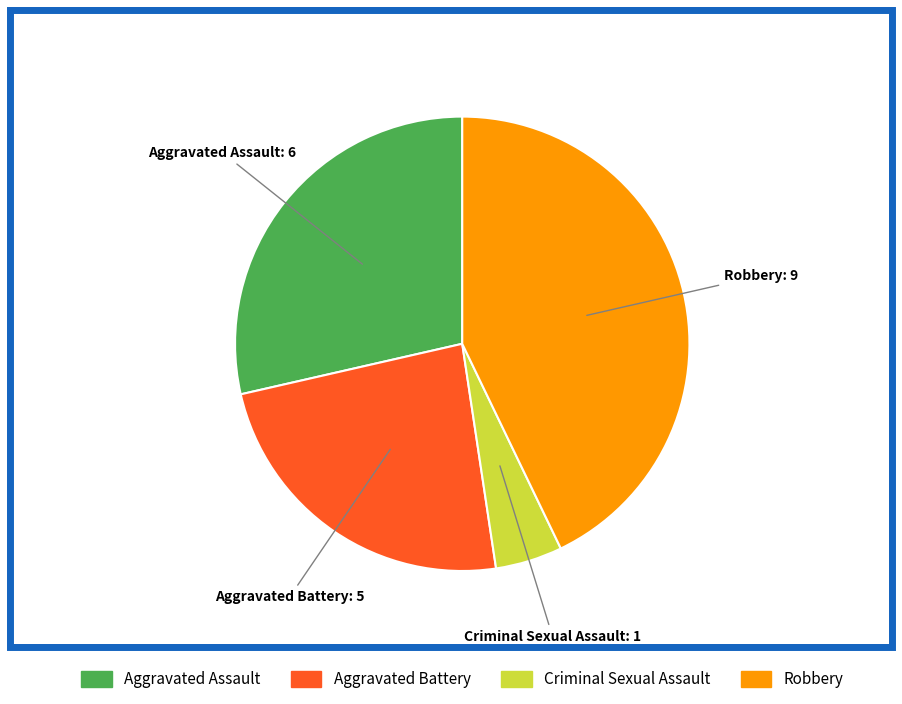

Does any single category account for the majority?

No